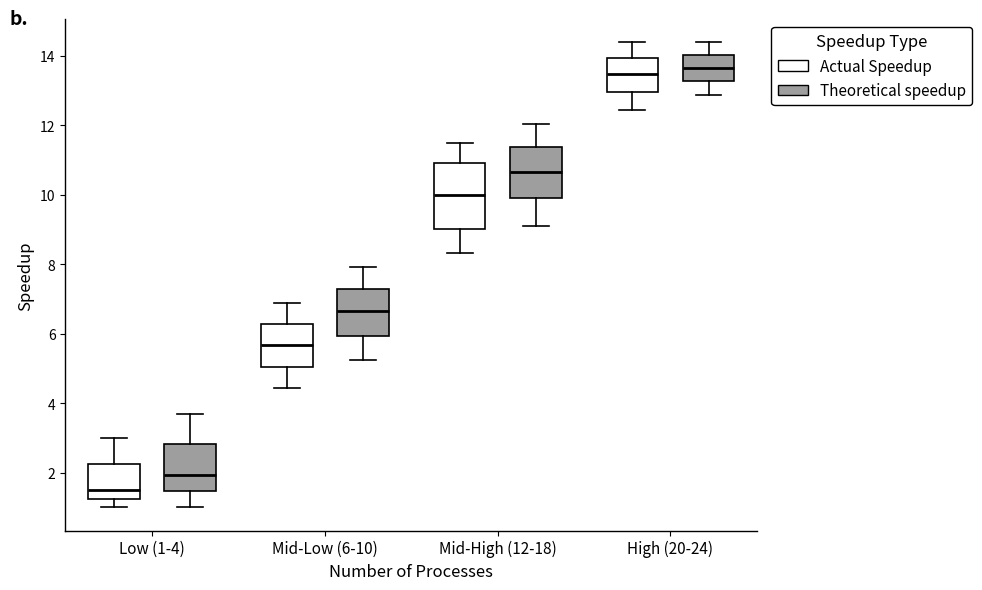

Reading left to right, read every box against the y-axis: the position of its median line, the range the box covers, and the ends of its whiskers. The values are not printed on the chart, so give them approximately, as read against the axis.

Low (1-4) (Actual Speedup): median 1.4, box 1.2 to 2.2, whiskers 1.0 to 3.0
Low (1-4) (Theoretical speedup): median 2.0, box 1.4 to 2.8, whiskers 1.0 to 3.6
Mid-Low (6-10) (Actual Speedup): median 5.6, box 5.0 to 6.2, whiskers 4.4 to 6.8
Mid-Low (6-10) (Theoretical speedup): median 6.6, box 6.0 to 7.2, whiskers 5.2 to 8.0
Mid-High (12-18) (Actual Speedup): median 10.0, box 9.0 to 11.0, whiskers 8.4 to 11.4
Mid-High (12-18) (Theoretical speedup): median 10.6, box 9.8 to 11.4, whiskers 9.0 to 12.0
High (20-24) (Actual Speedup): median 13.4, box 13.0 to 14.0, whiskers 12.4 to 14.4
High (20-24) (Theoretical speedup): median 13.6, box 13.2 to 14.0, whiskers 12.8 to 14.4